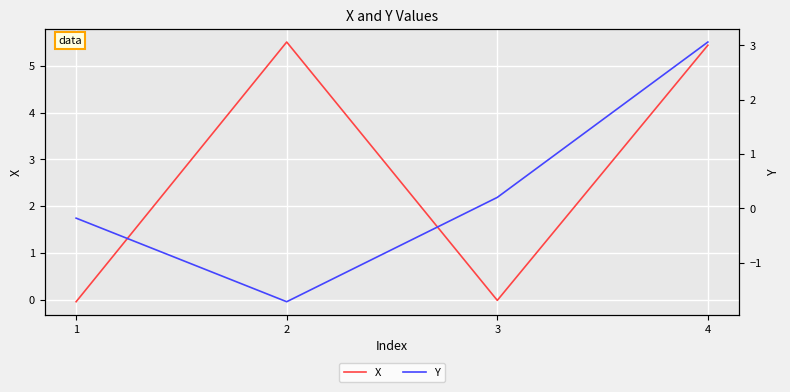

Which category has the lowest value in the Y series?

2